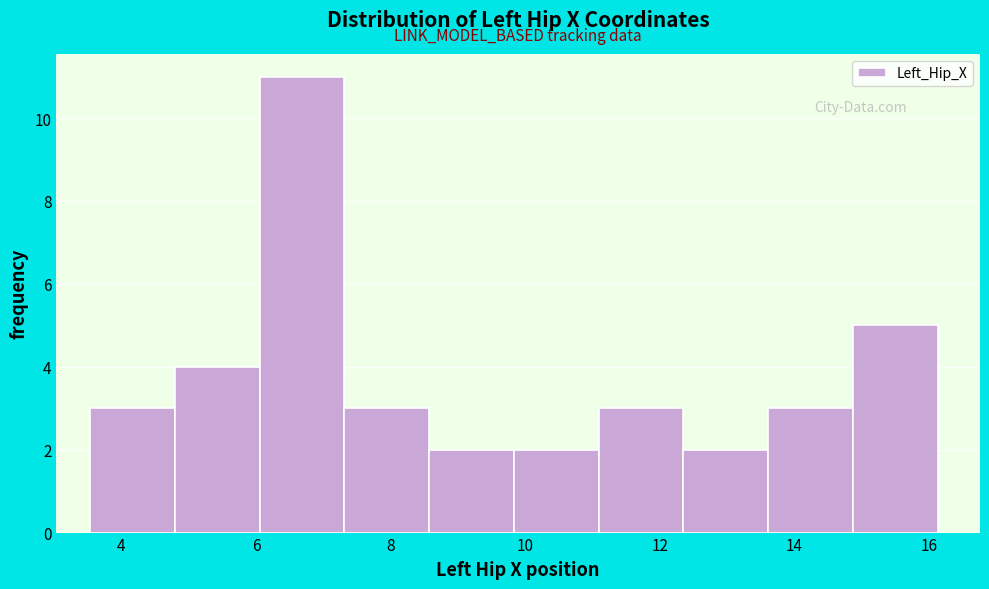

Over which range of the x-axis is the bar tallest?

6.0 to 7.4